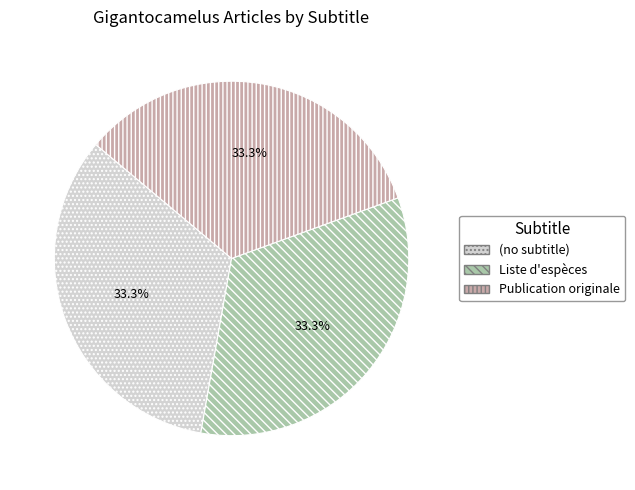

Is the sum of Publication originale and (no subtitle) greater than half?

Yes